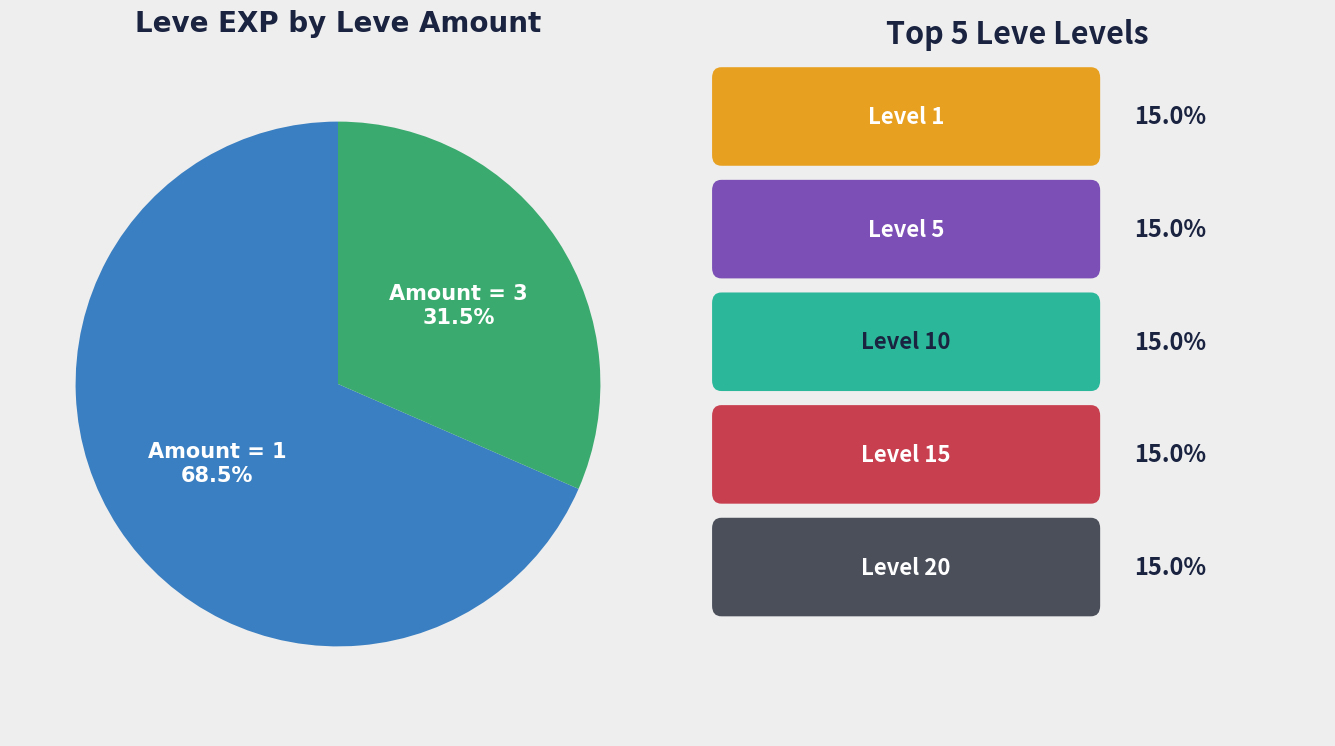

What is the smallest slice in the pie chart?

Amount = 3